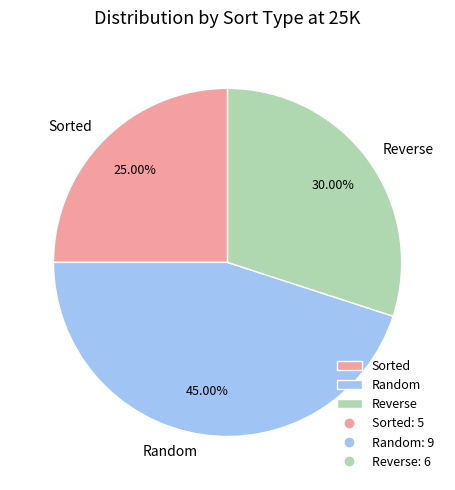

Which category has the smallest portion of the pie?

Sorted